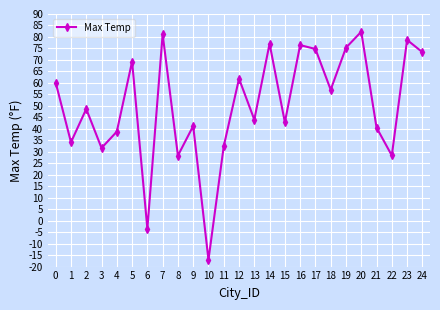

True or false: the data has more than 2 interior local peaks.

True